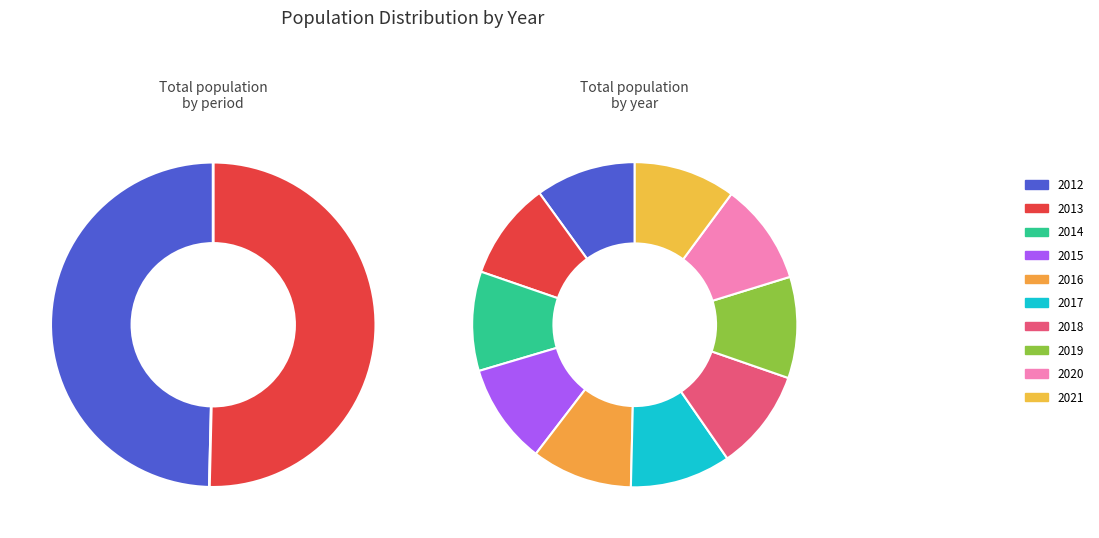

Does 2015 account for over 50% of the chart?

No